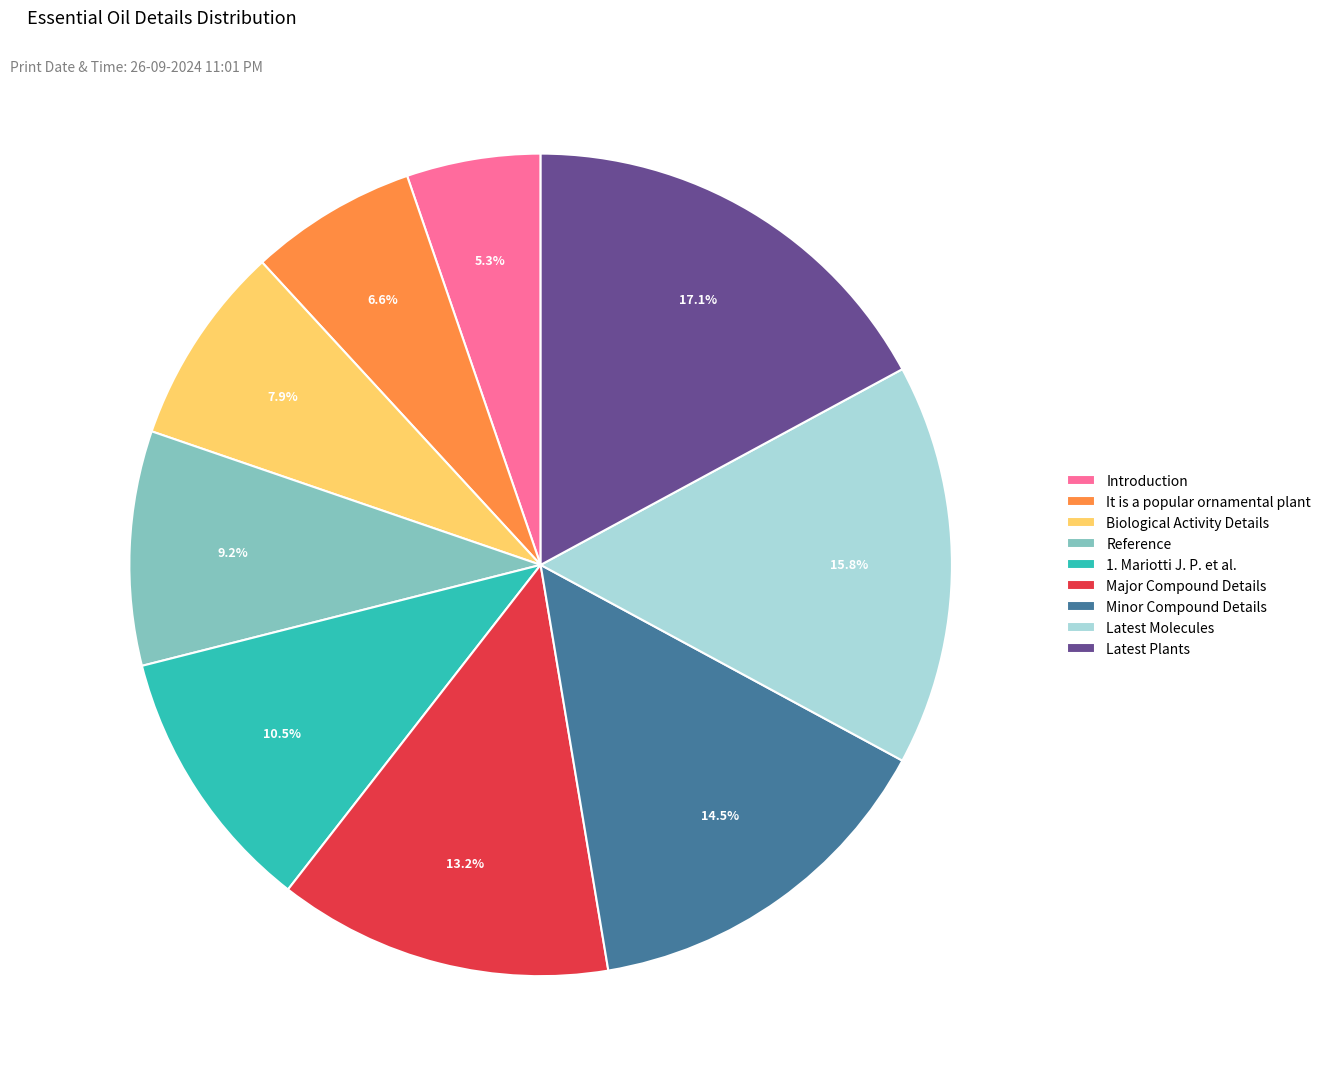

What is the largest slice in the pie chart?

Latest Plants